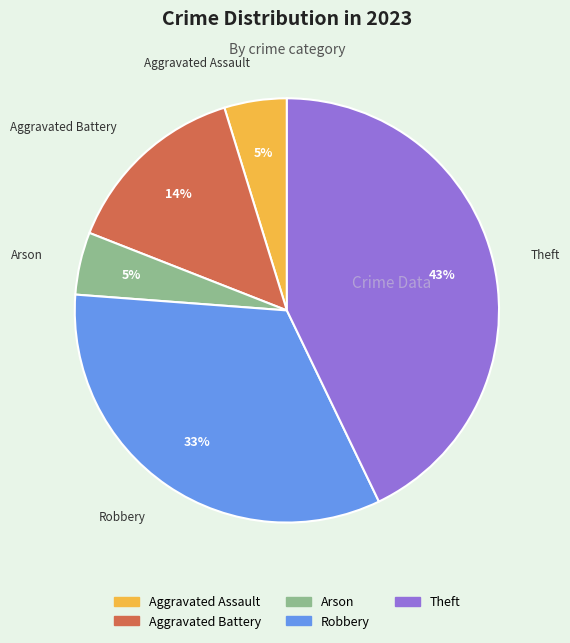

Does Arson account for over 50% of the chart?

No